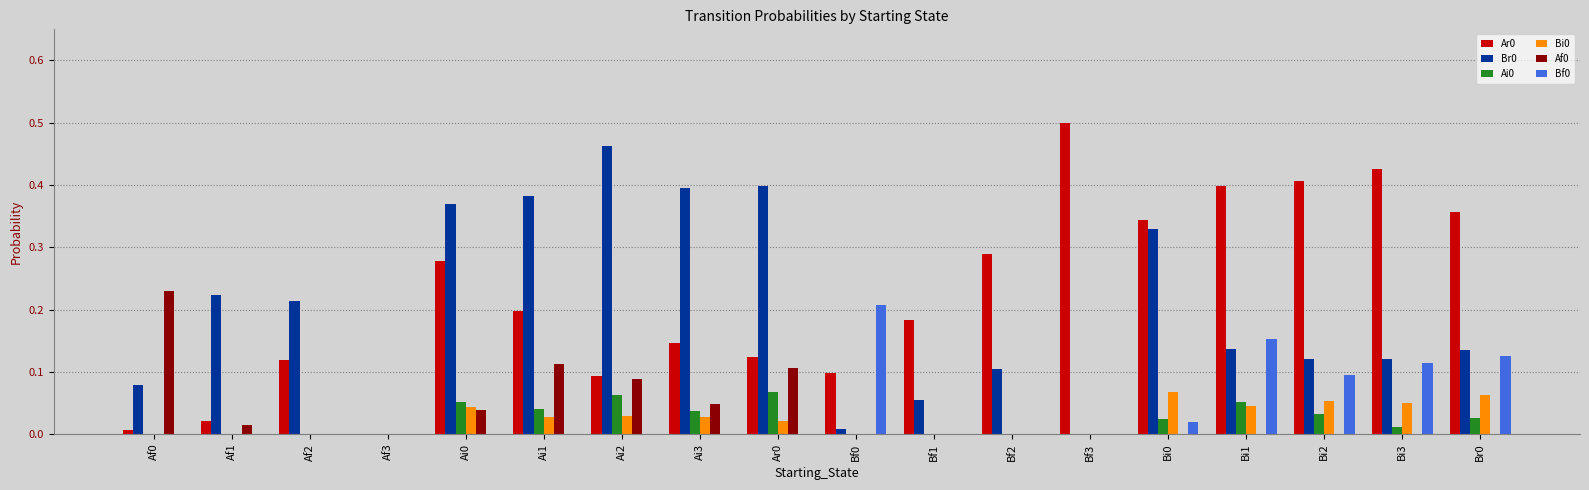

Count the number of data series in this chart.

6